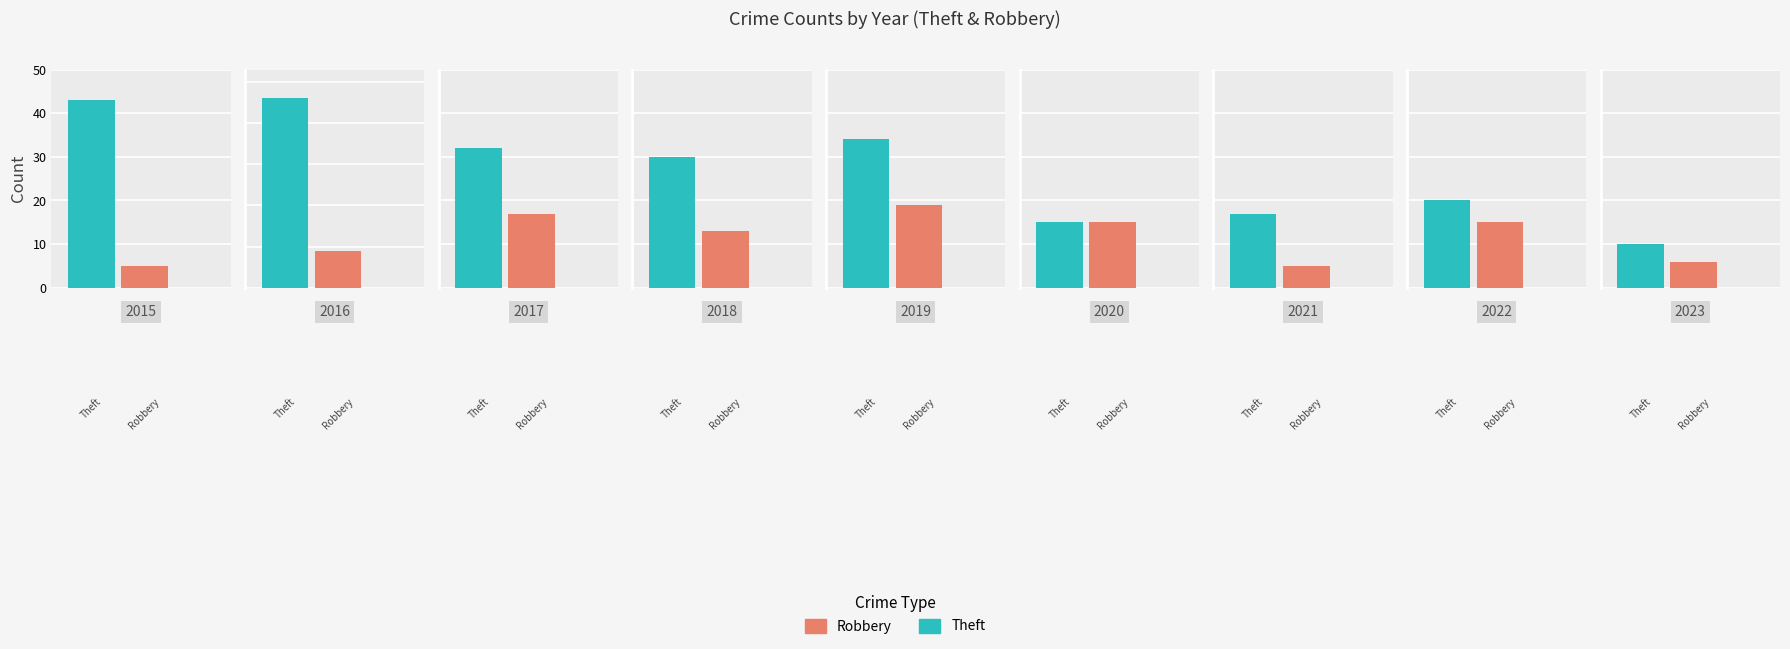

Rank the categories by Theft value from highest to lowest.

2016, 2015, 2019, 2017, 2018, 2022, 2021, 2020, 2023